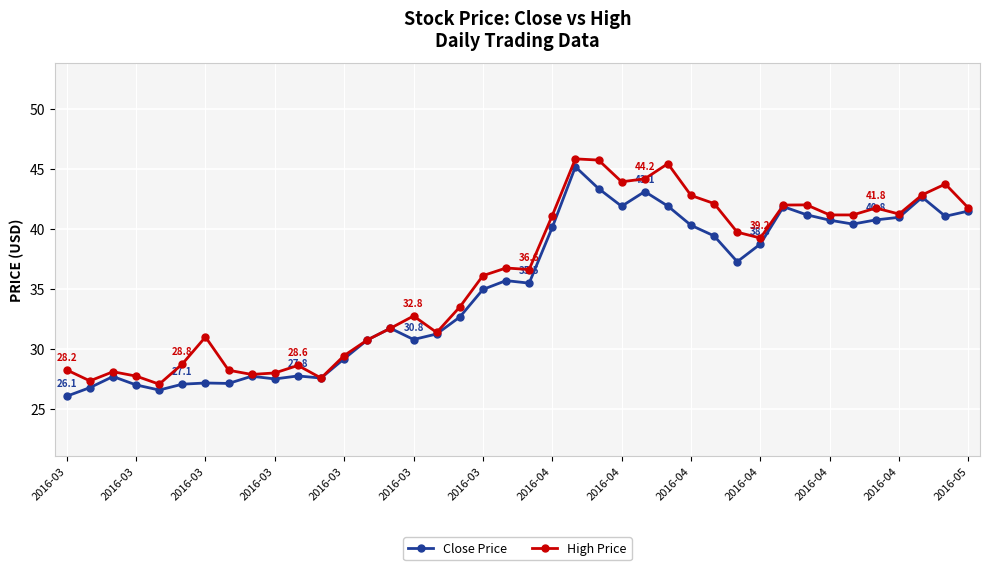

True or false: Close Price has more than 0 points higher than both neighbors.

True